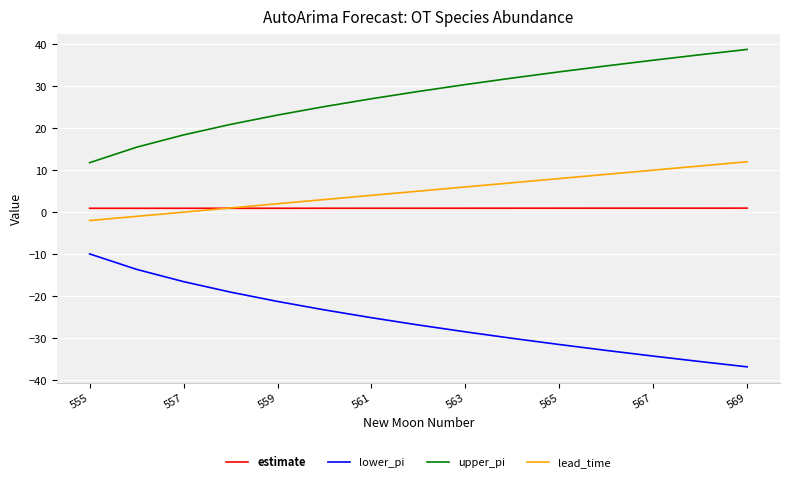

What is the minimum value for lead_time?

-2.0